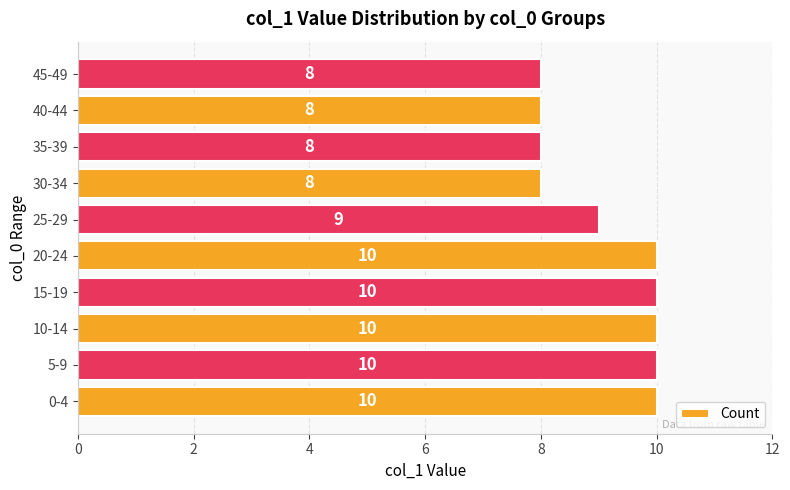

At which label is the value closest to 9?

25-29